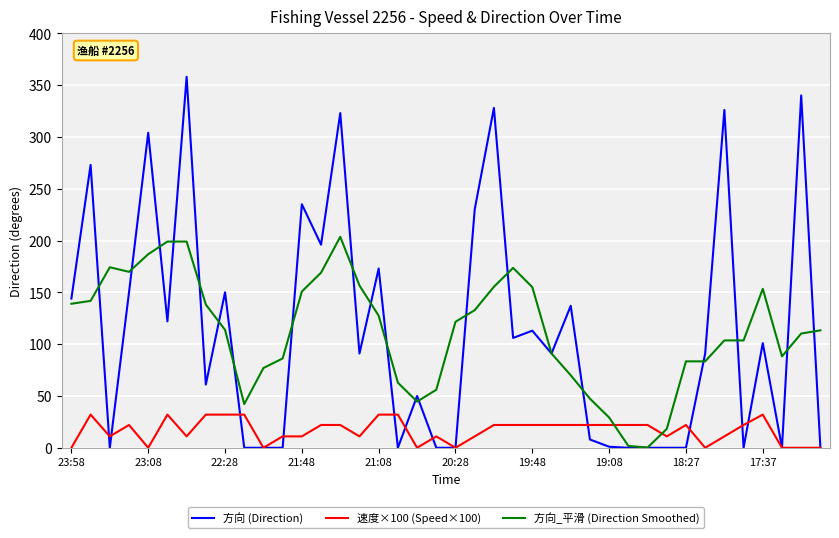

What is the difference between the maximum and minimum values in the 方向_平滑 (Direction Smoothed) series?

203.4